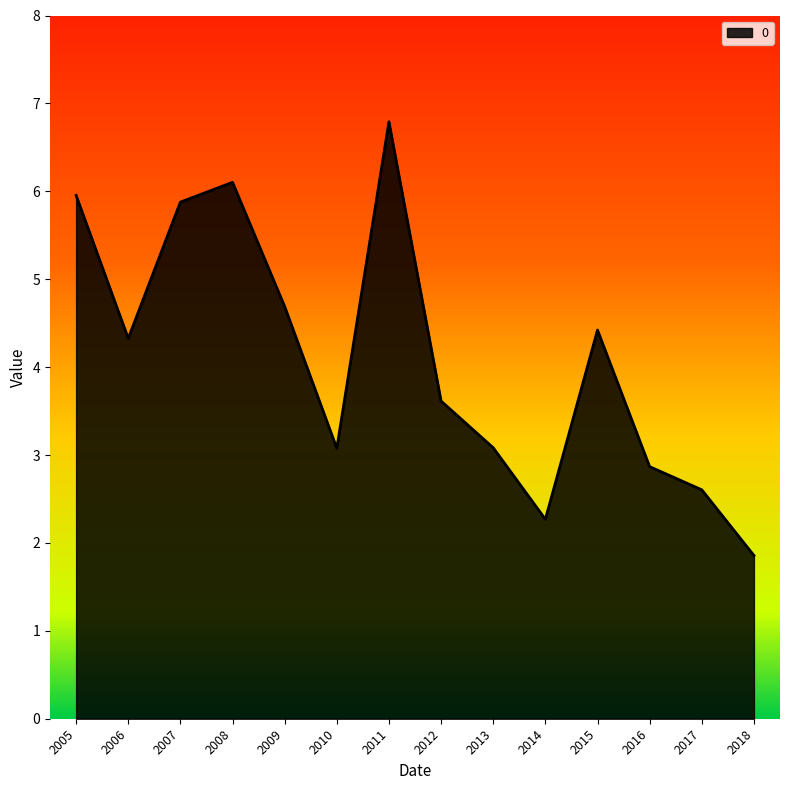

Reading left to right, transcribe all the data shown in this chart.

6.0	4.3	5.9	6.1	4.7	3.1	6.8	3.6	3.1	2.3	4.4	2.9	2.6	1.9